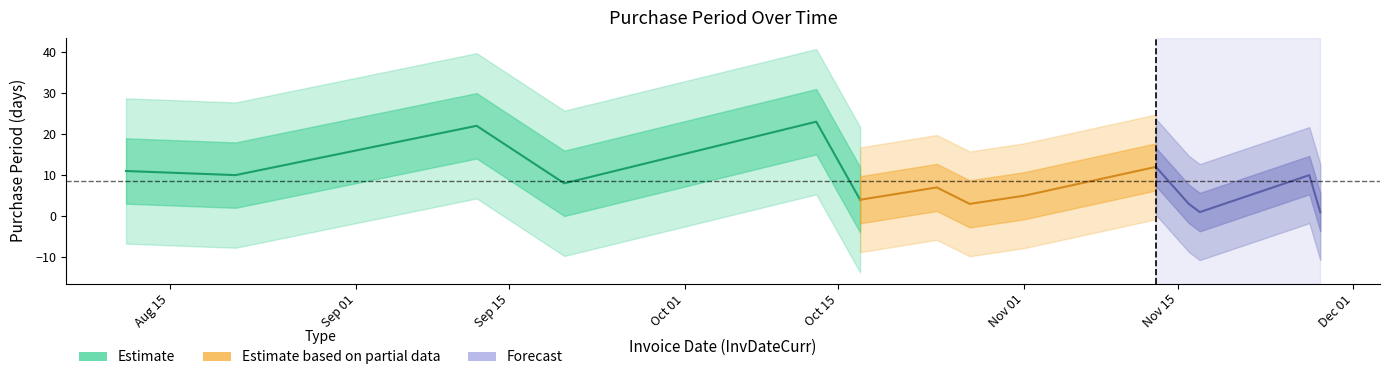

Reading right to left, what are all the values shown in this chart?

1	10	1	3	12	5	3	7	4	23	8	22	10	11